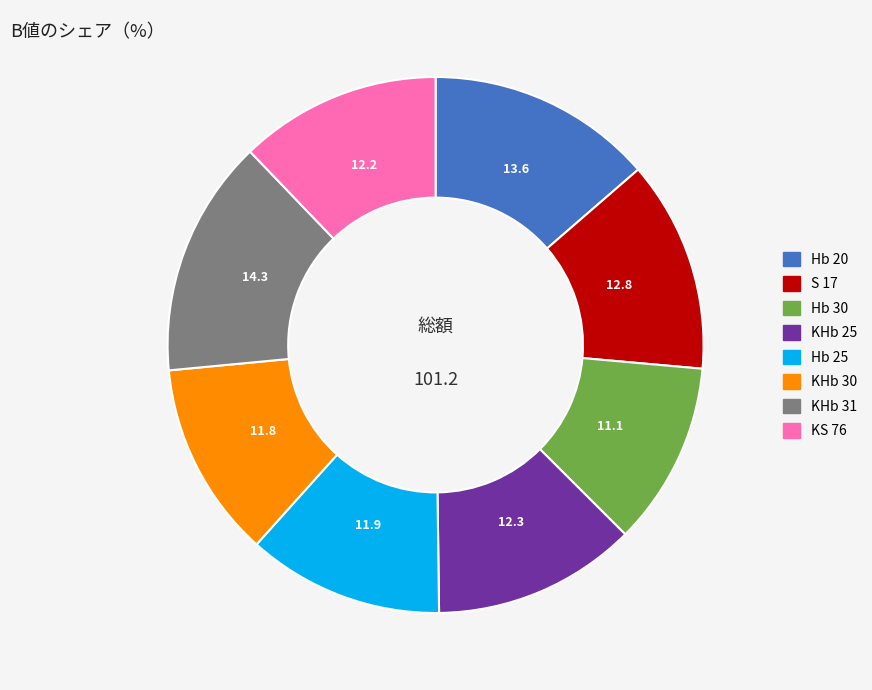

Is the sum of KHb 30 and KS 76 greater than half?

No